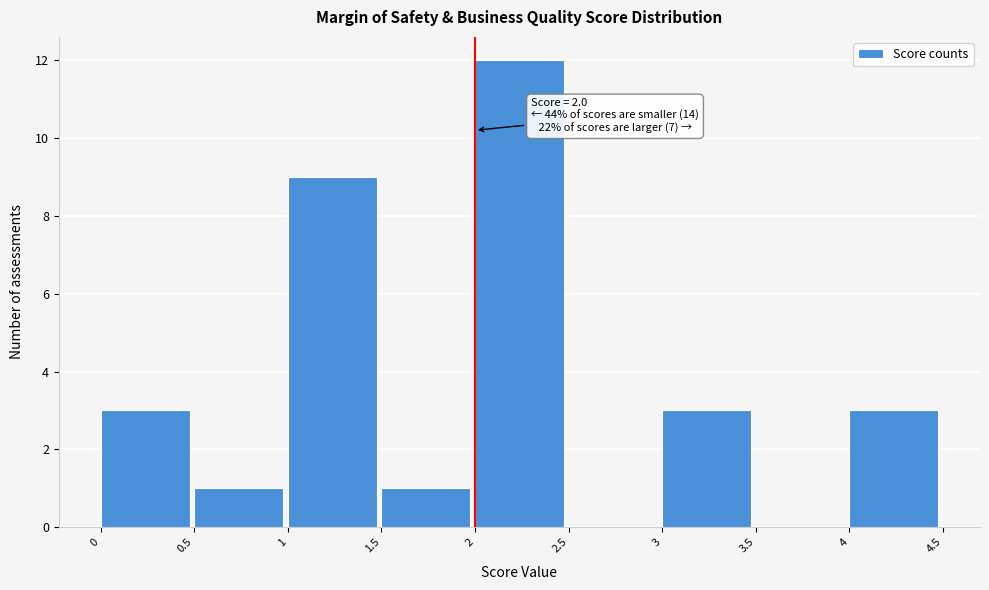

Over which range of the x-axis is the bar tallest?

2 to 2.5